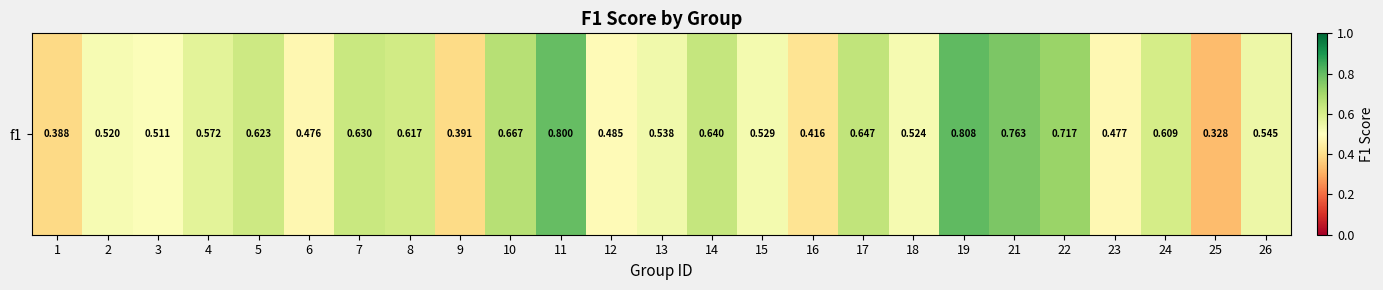

How many values are between 0 and 1?

25